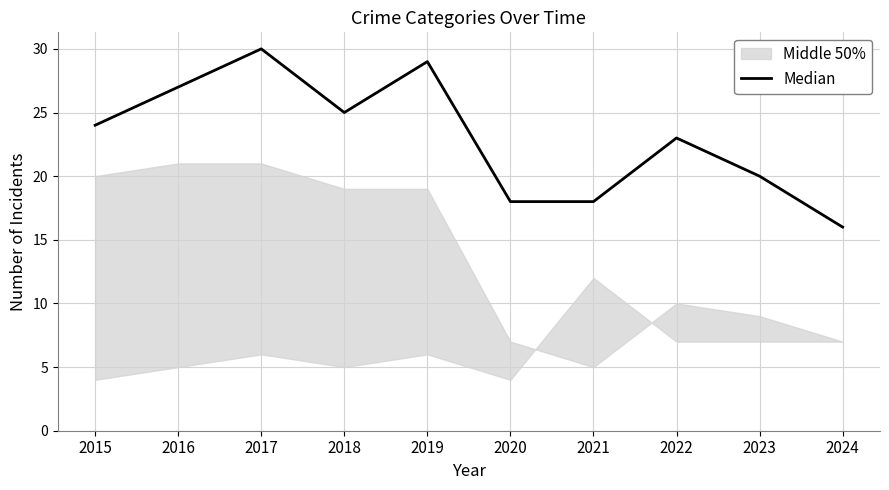

What is the greatest value displayed?

30